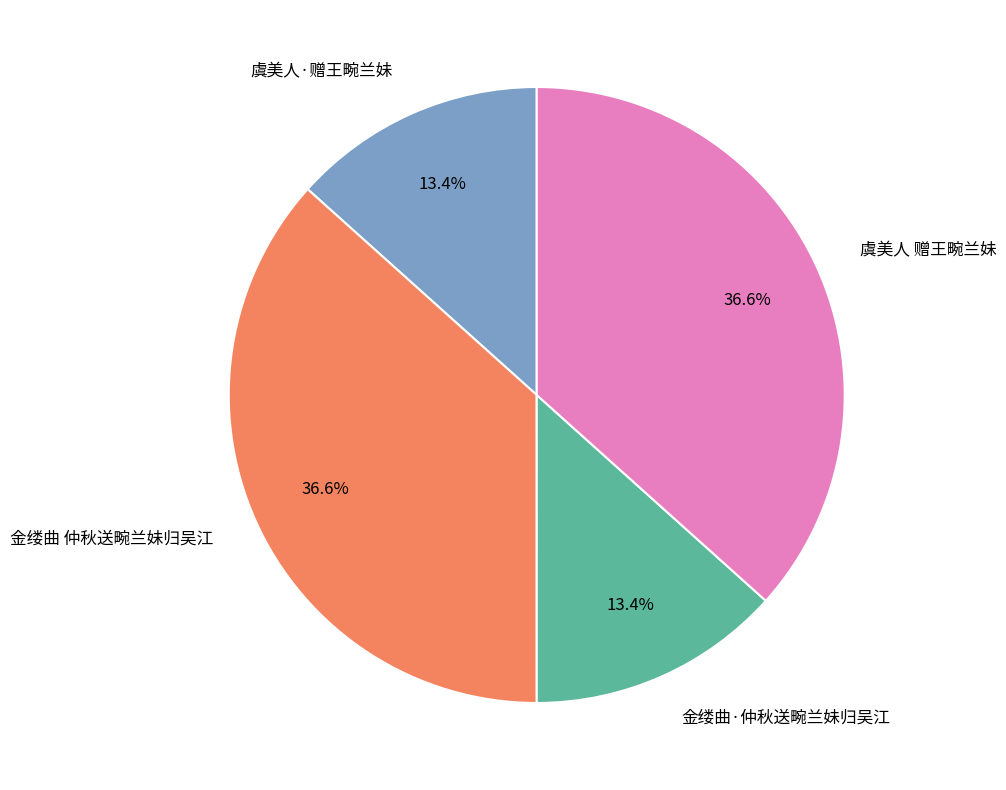

What percentage is NOT represented by 金缕曲·仲秋送畹兰妹归吴江?

86.6%